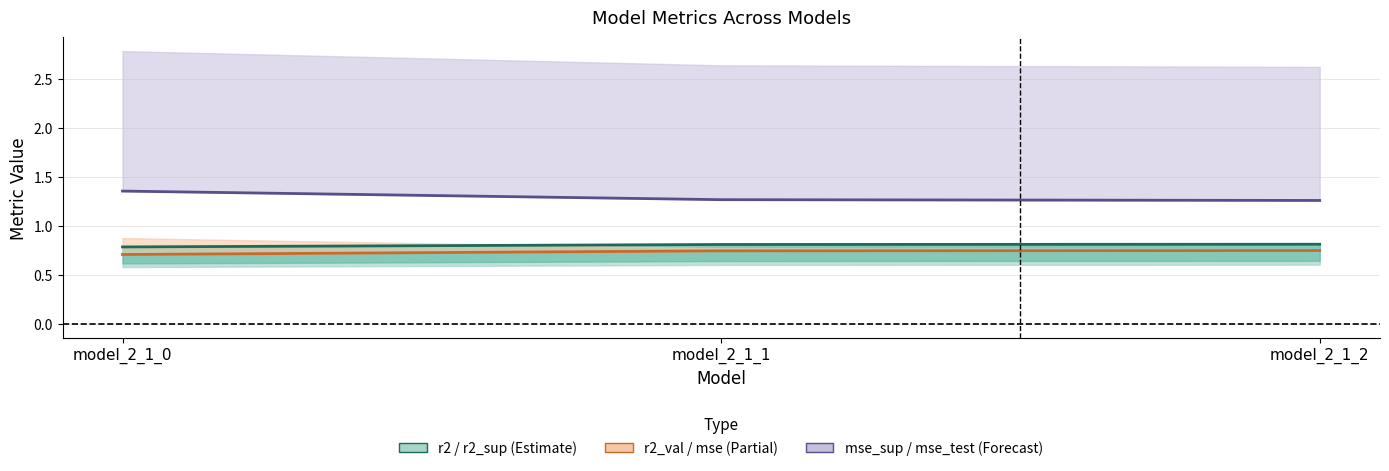

The value of r2_val_line at model_2_1_2 is 0.8. True or false?

True